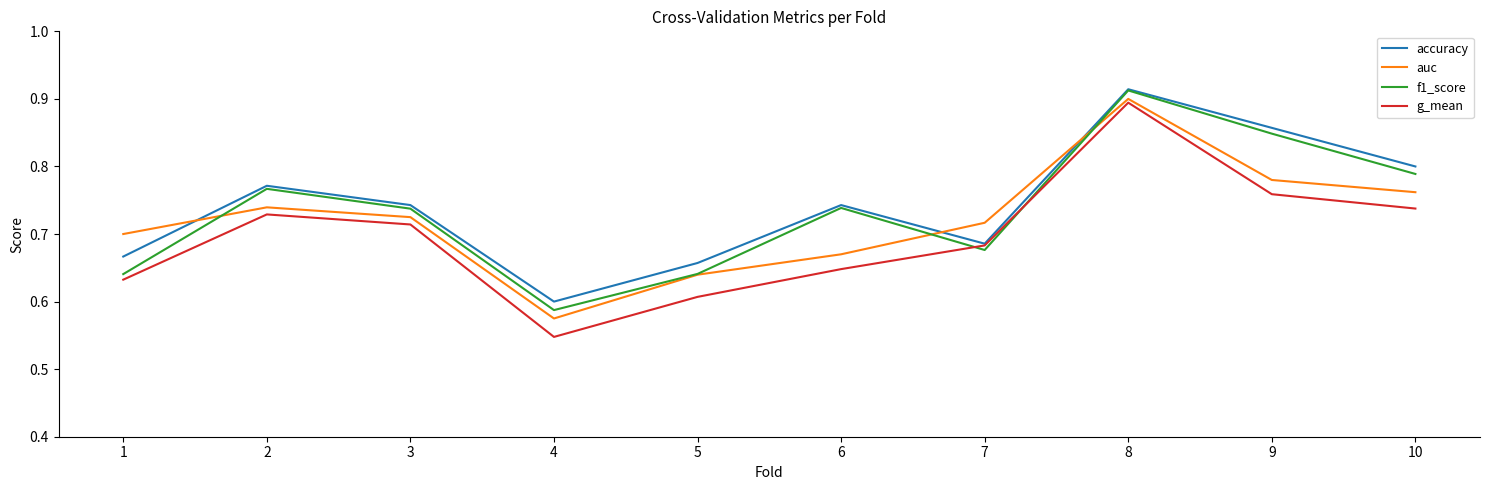

Which label corresponds to the smallest value in the chart?

4